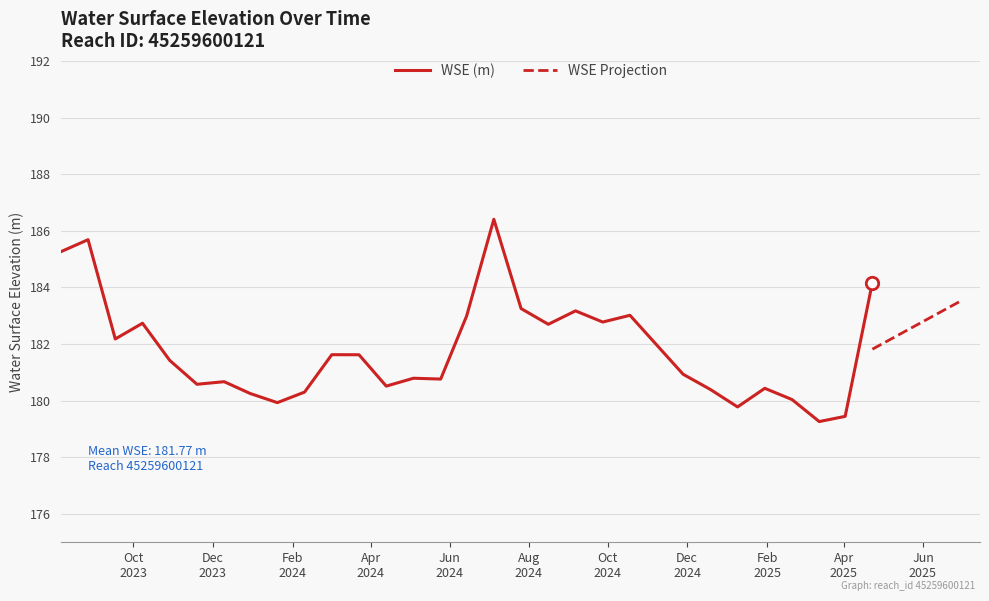

Between 2023-12-10 and 2024-10-18, which is larger?

2024-10-18